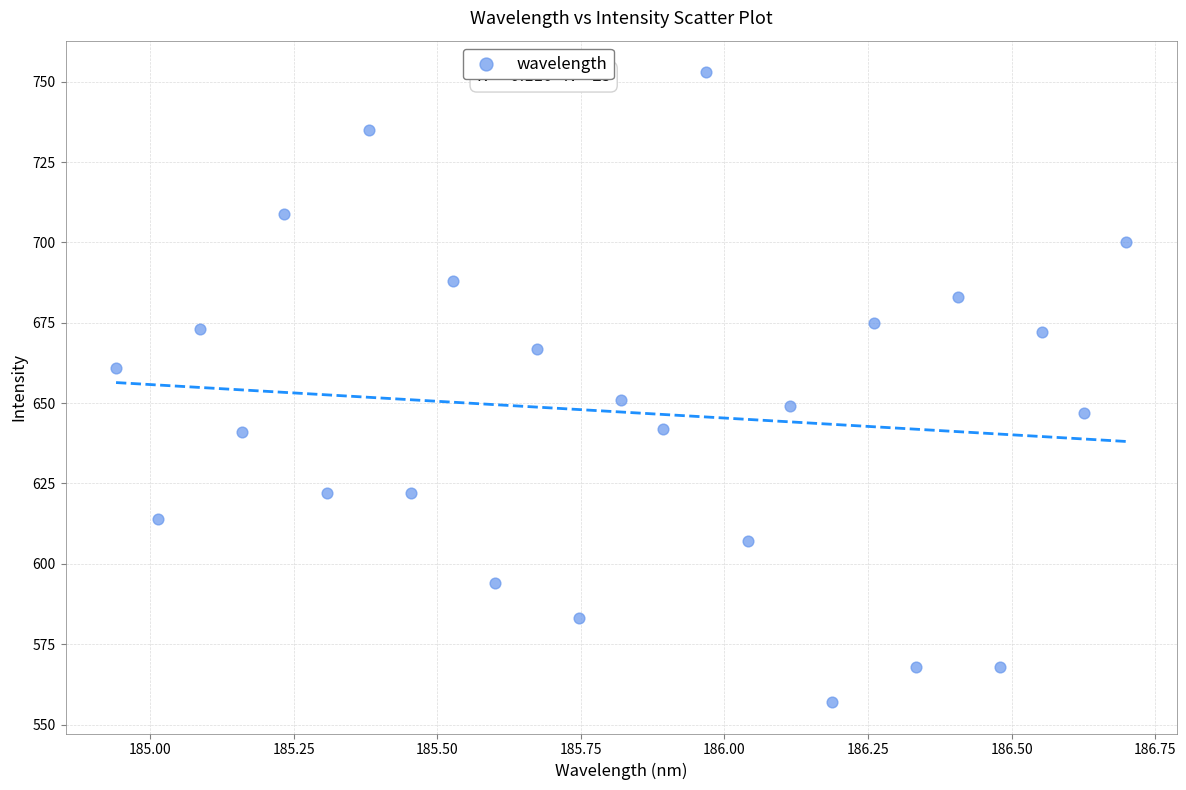

What is the range of Y values (max minus min)?

196